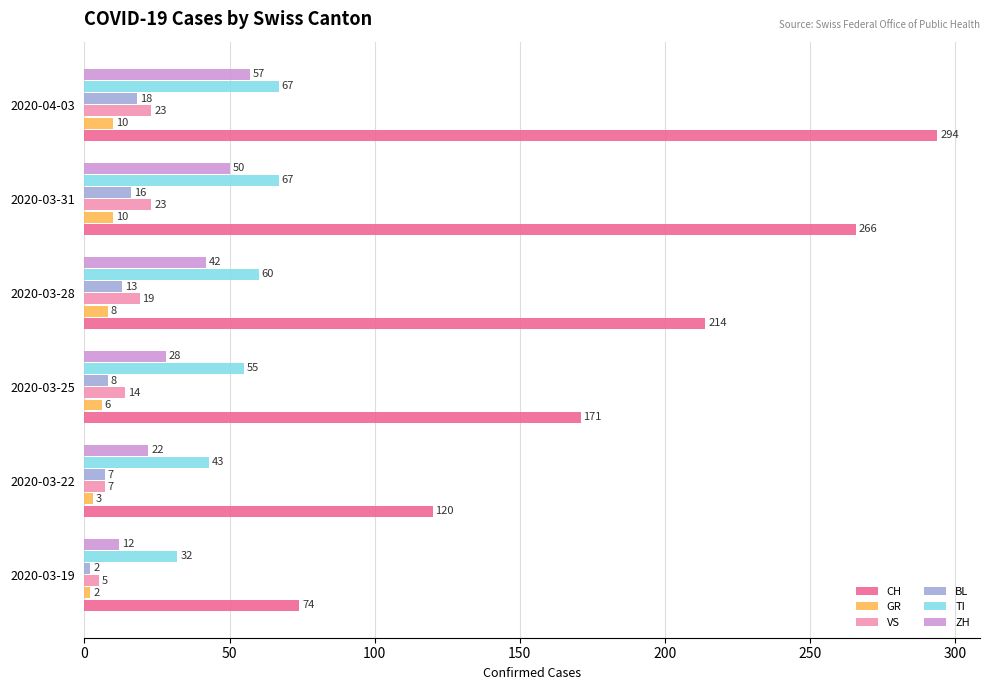

Rank the series by their maximum value, from highest to lowest.

CH, TI, ZH, VS, BL, GR